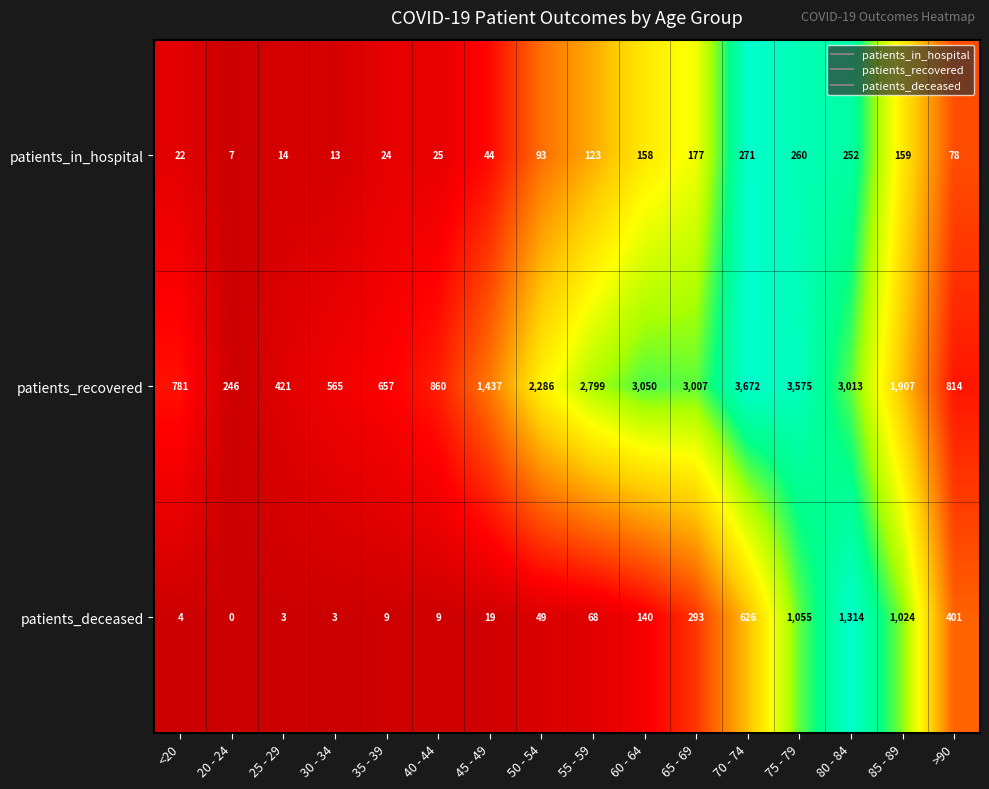

Rank the categories by patients_in_hospital value from lowest to highest.

20 - 24, 30 - 34, 25 - 29, <20, 35 - 39, 40 - 44, 45 - 49, >90, 50 - 54, 55 - 59, 60 - 64, 85 - 89, 65 - 69, 80 - 84, 75 - 79, 70 - 74